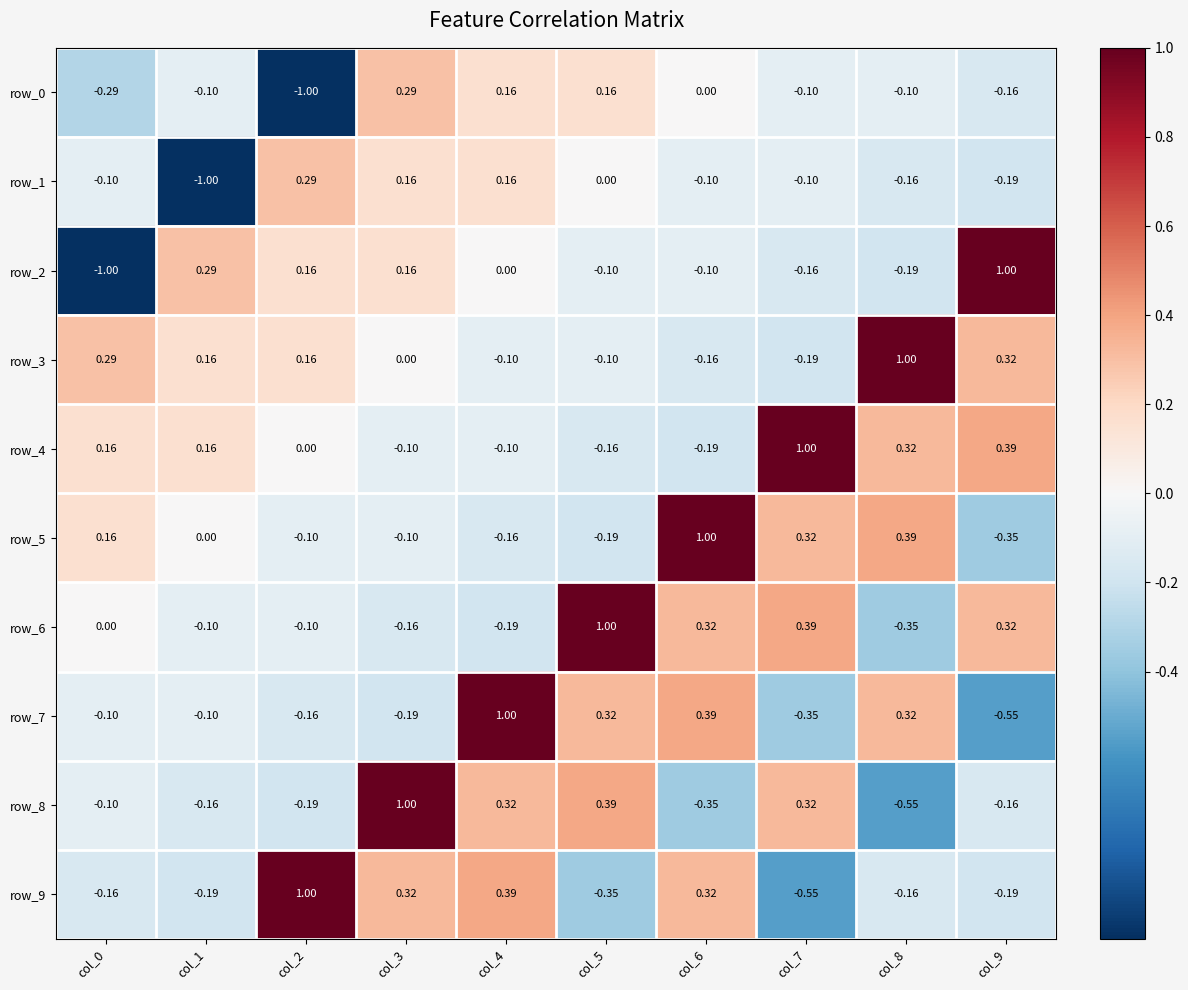

Is the value of row_0 at col_5 greater than the value of row_8 at col_4?

No